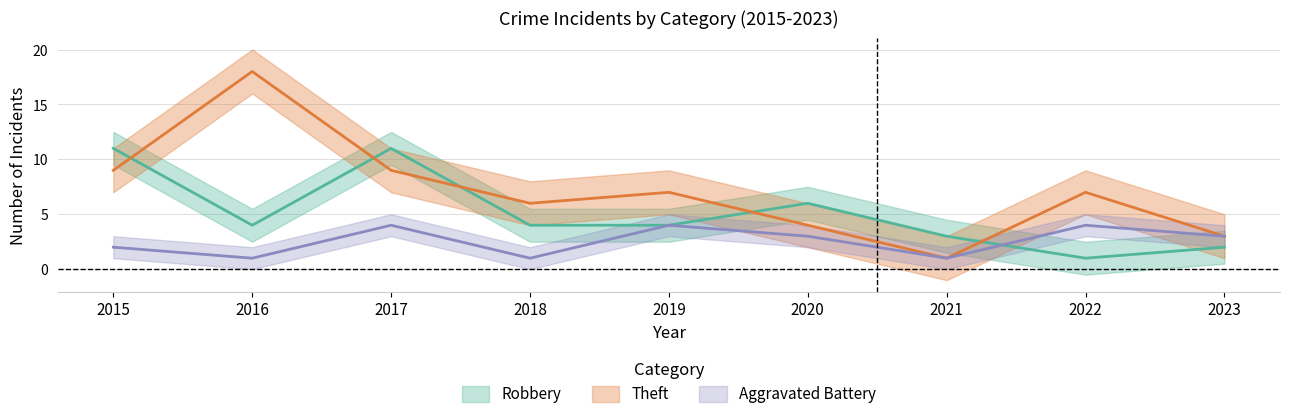

What is the sum of the Theft values at 2023 and 2016?

21